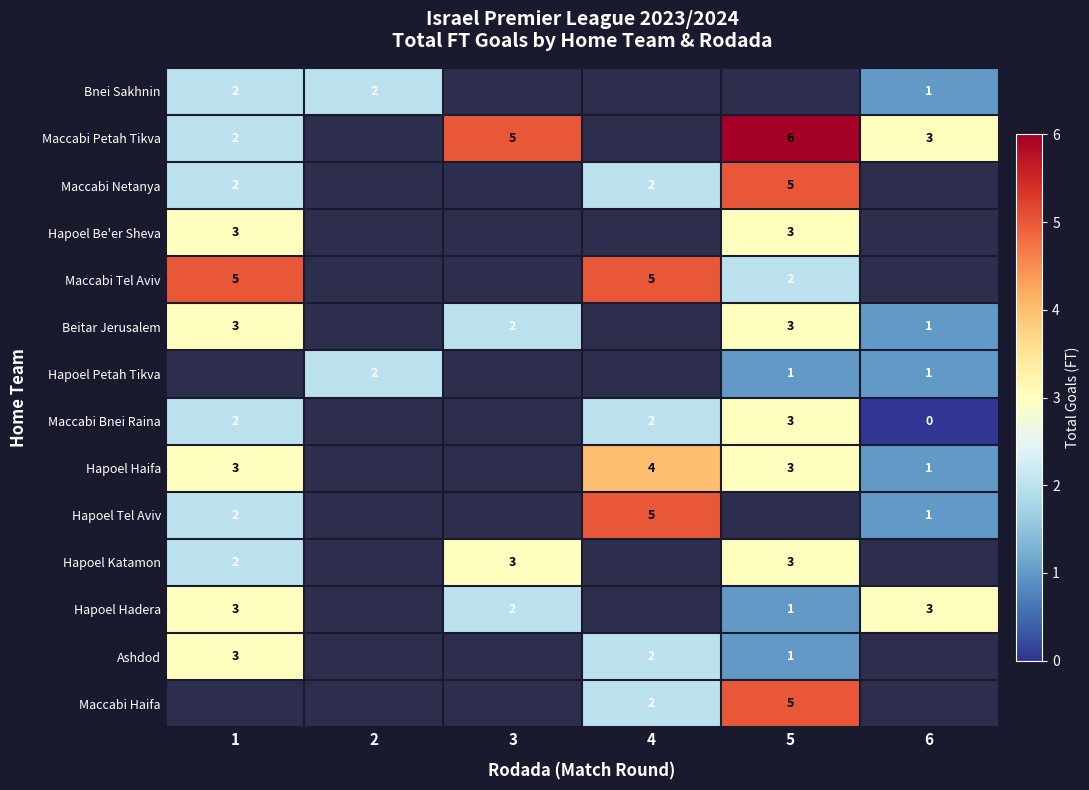

Is it true that Maccabi Tel Aviv equals 5 at 4?

True